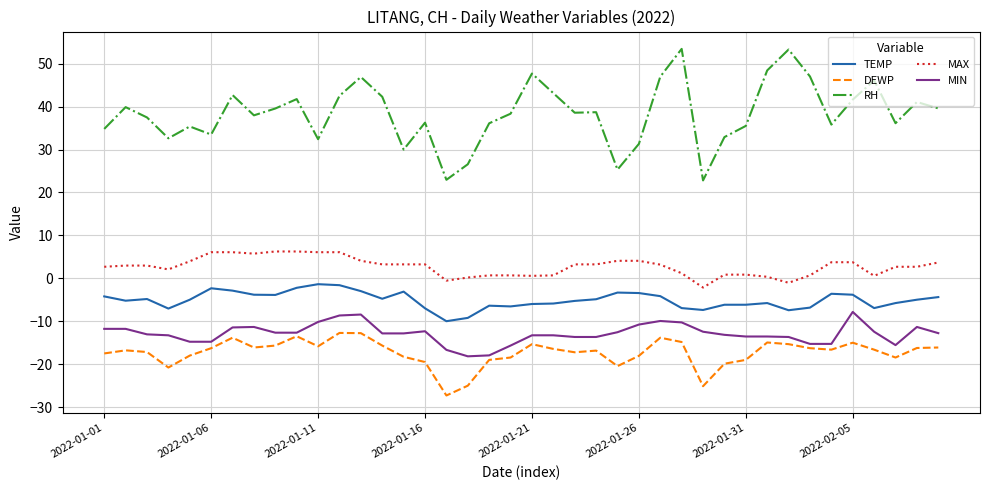

What is the minimum value shown in the chart?

-27.2